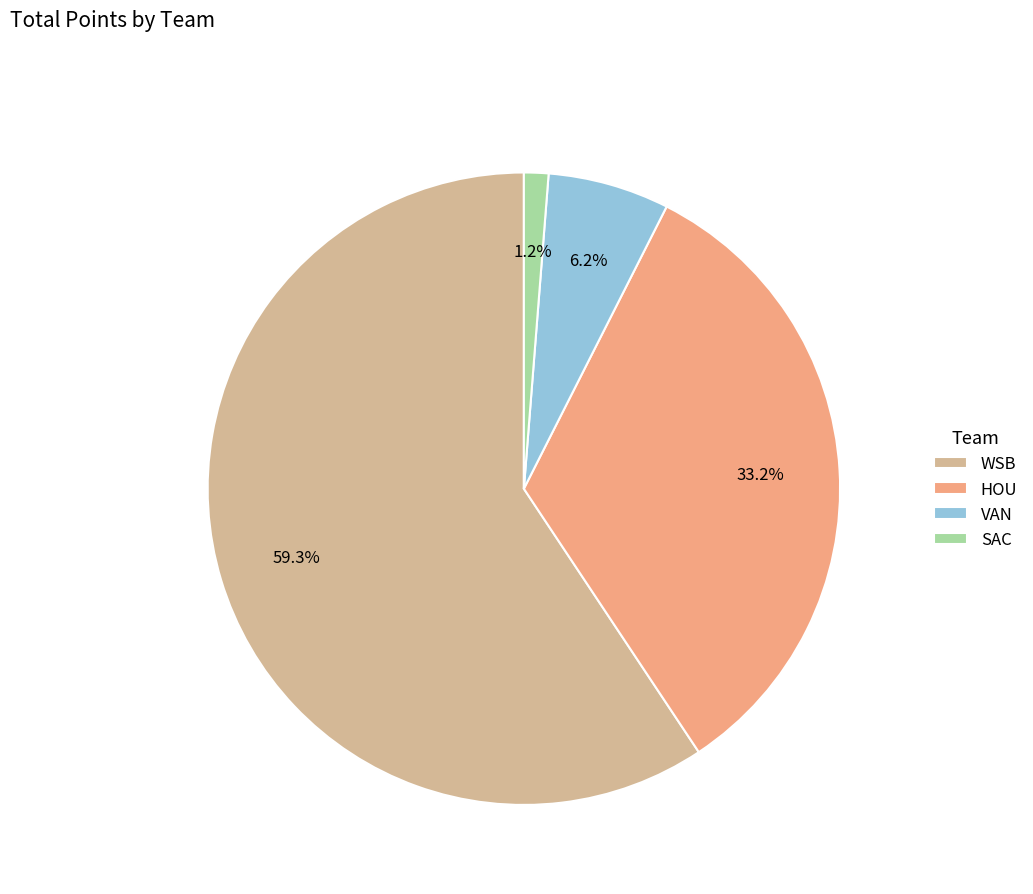

Is it true that HOU is 16% of the pie?

False